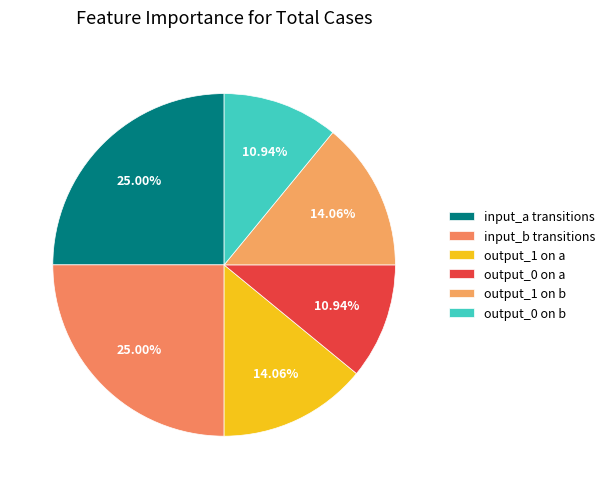

Count the number of slices in the pie.

6